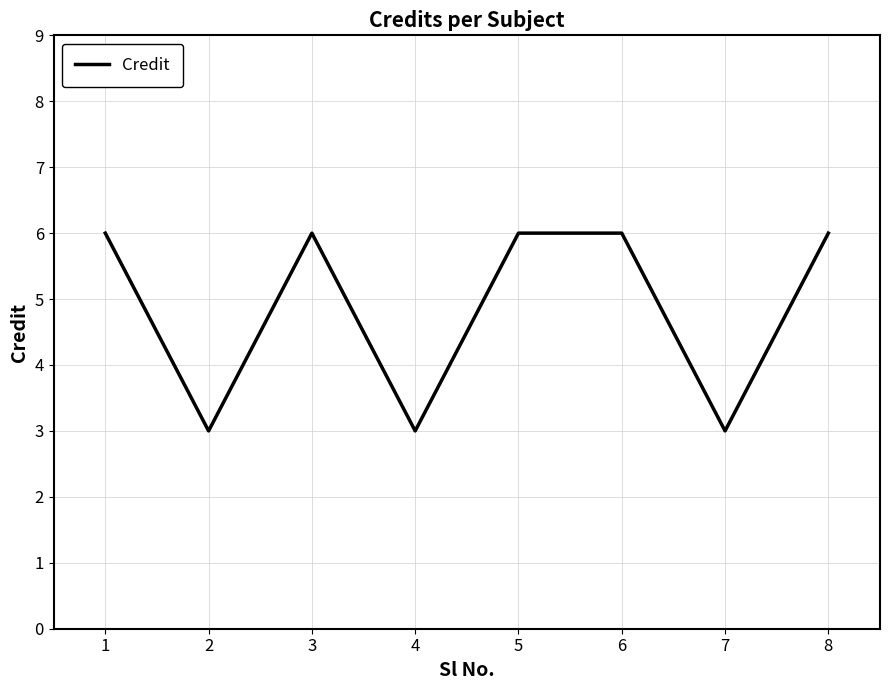

At which category does the data reach its first local peak?

3